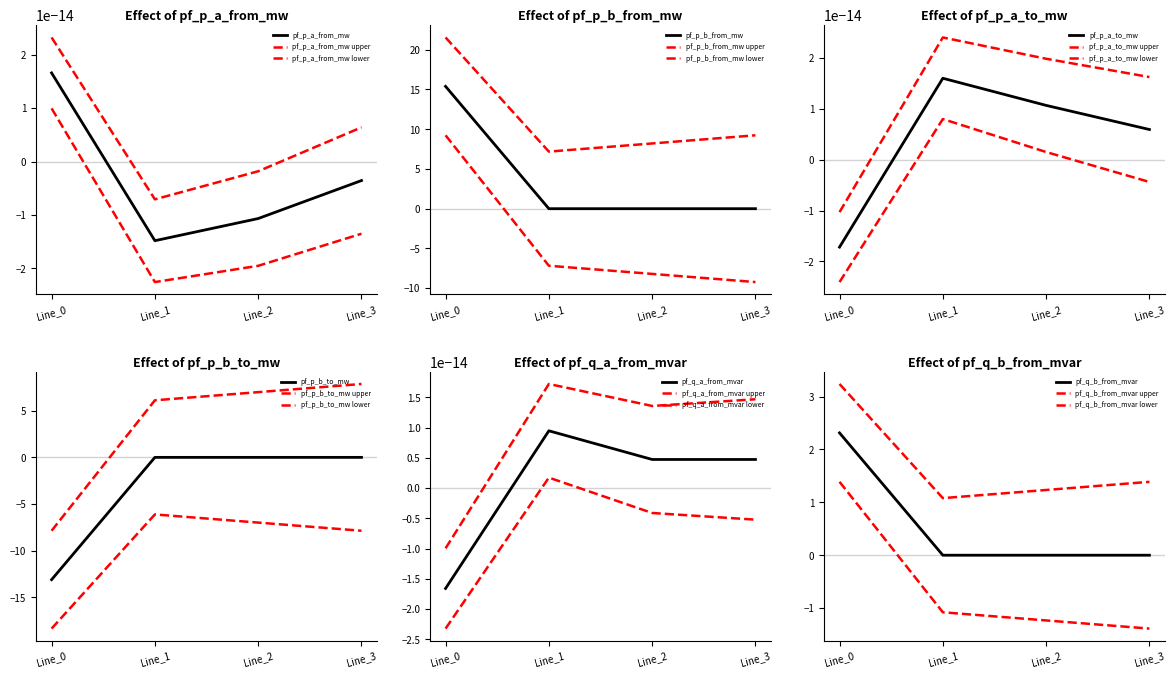

How many negative values does the pf_p_b_to_mw series have?

3